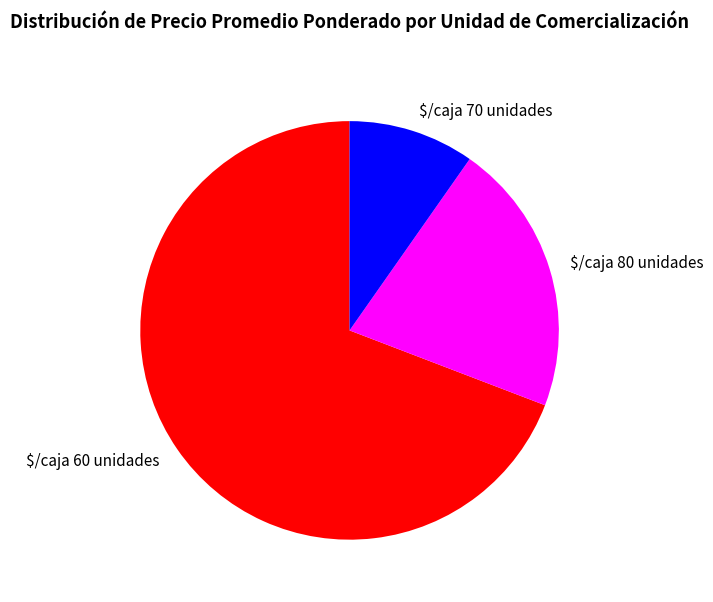

What is the ratio of the value at $/caja 70 unidades to the value at $/caja 60 unidades?

0.1